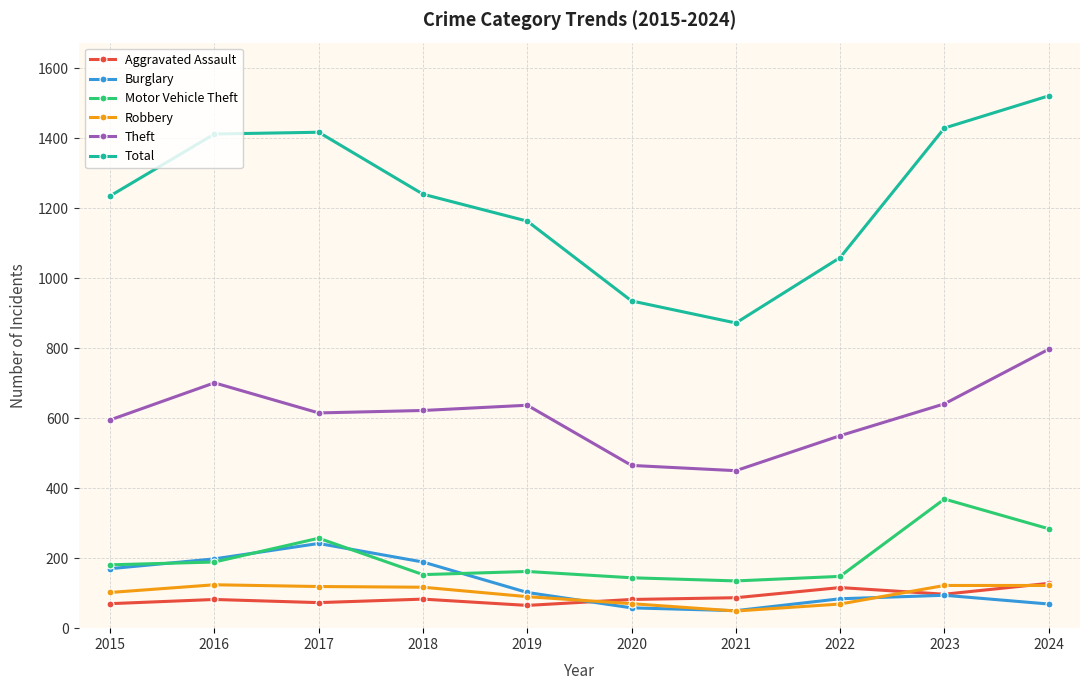

True or false: Burglary has more than 2 interior local peaks.

False